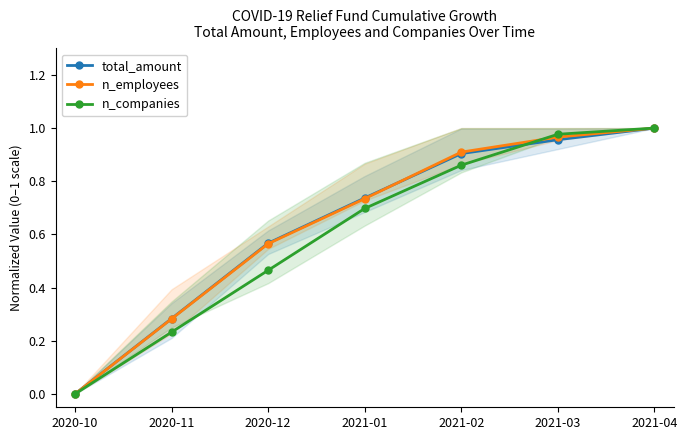

What is the highest value of the n_companies series?

1.0